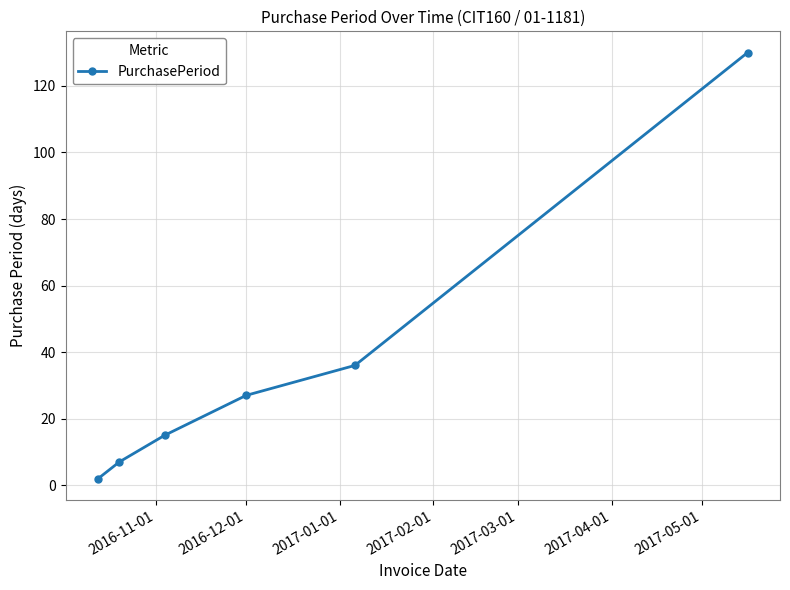

Reading left to right, extract all data points from this chart.

2	7	15	27	36	130